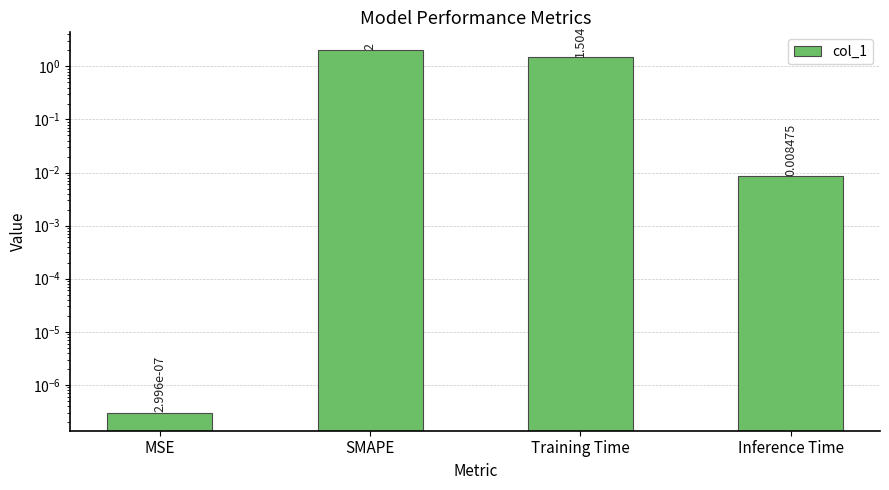

Where is the data nearest to the value 1?

Training Time